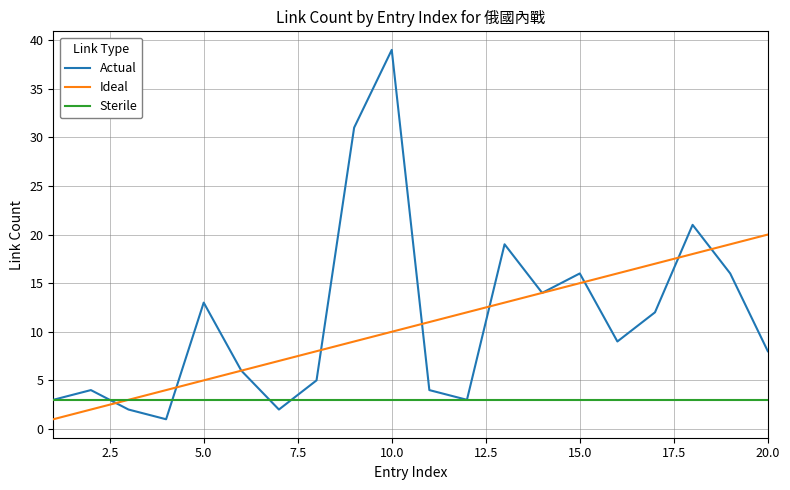

What is the sum of all Sterile values?

60